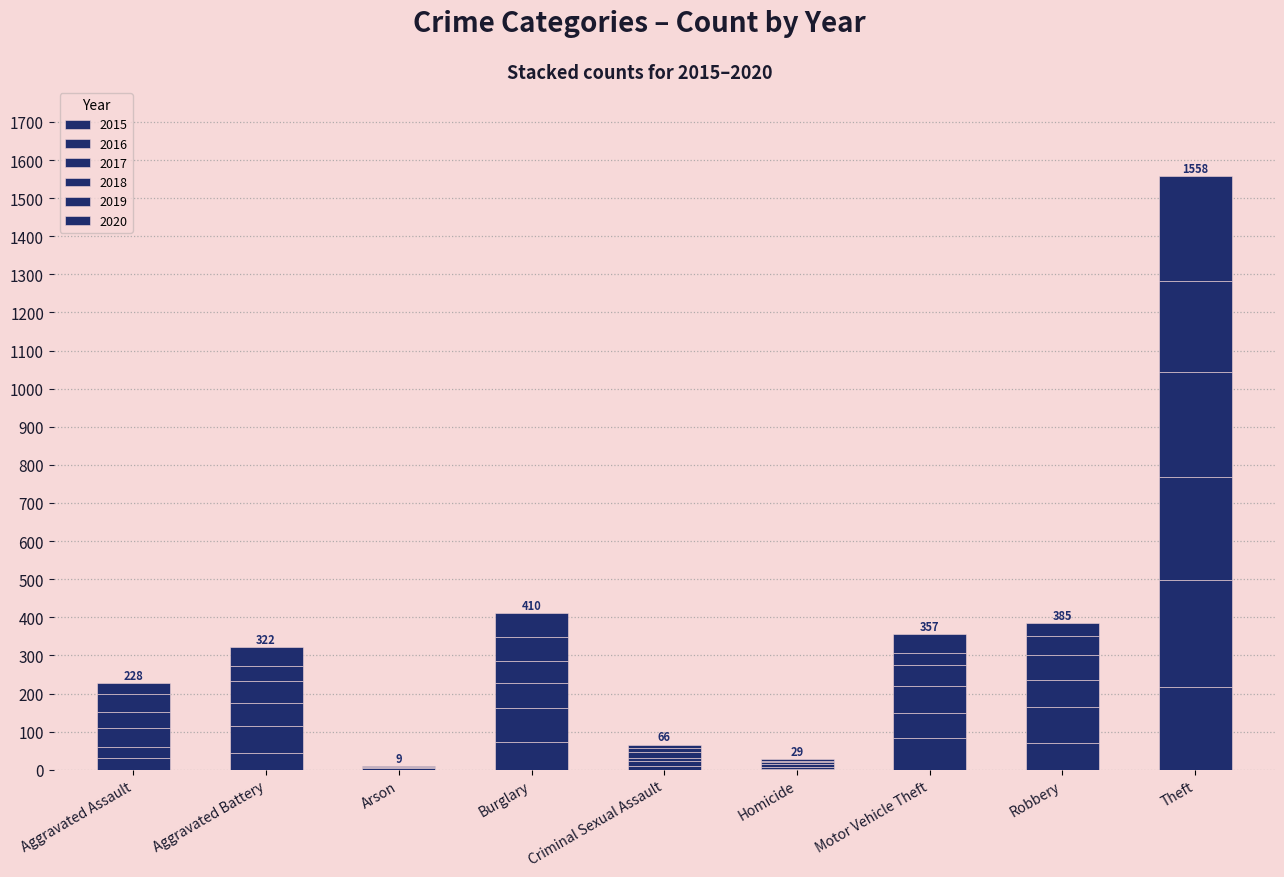

What position from the left is Theft?

9